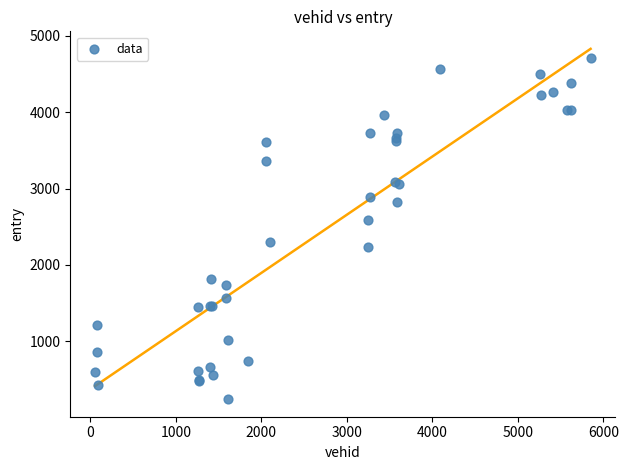

What Y value in the scatter plot is closest to 2475?

2584.7